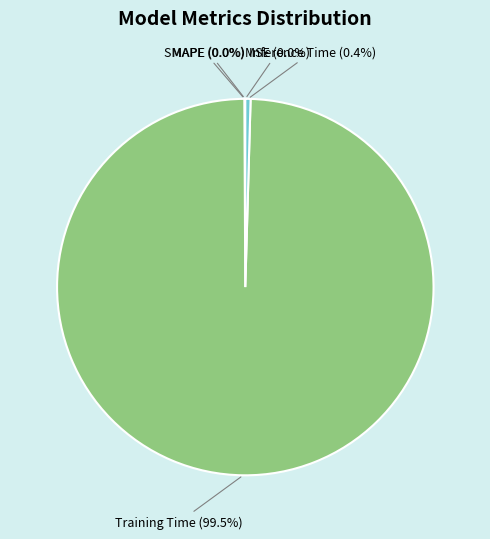

Which category has the biggest portion of the pie?

Training Time